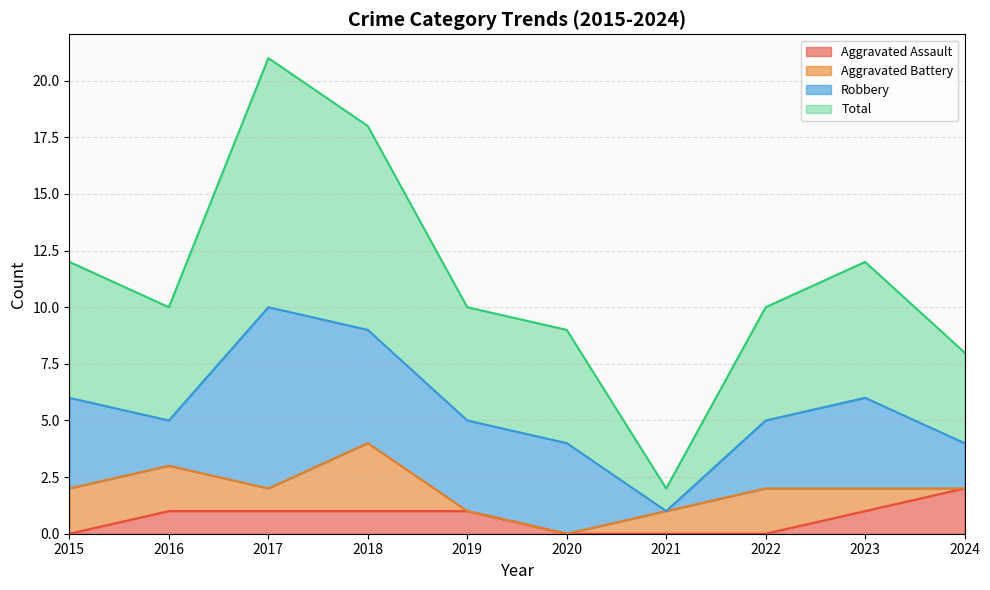

How many lines are shown in the chart?

4